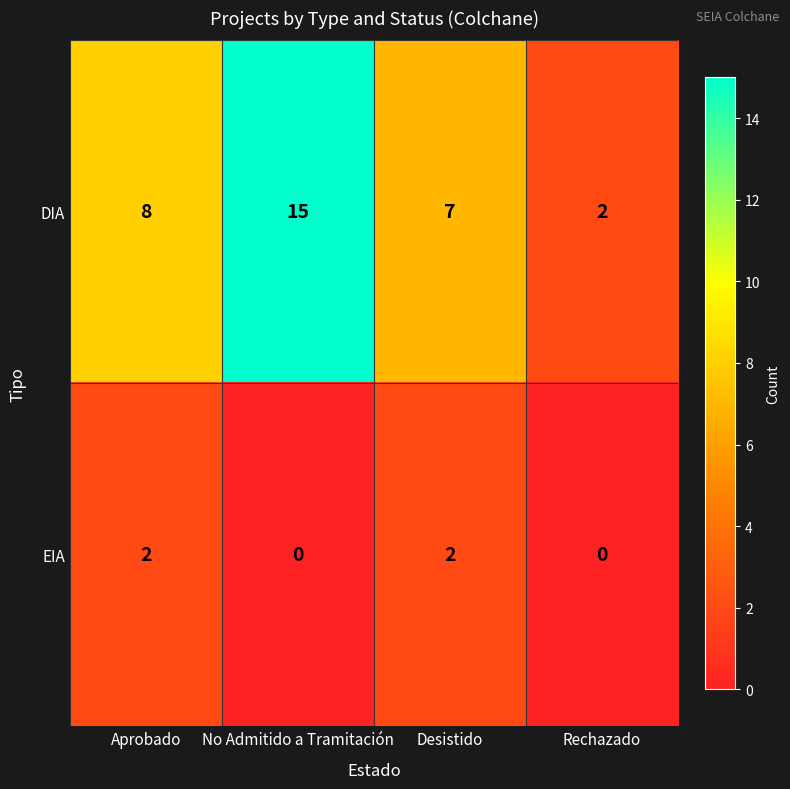

At which category does the chart reach its peak across all series?

No Admitido a Tramitación